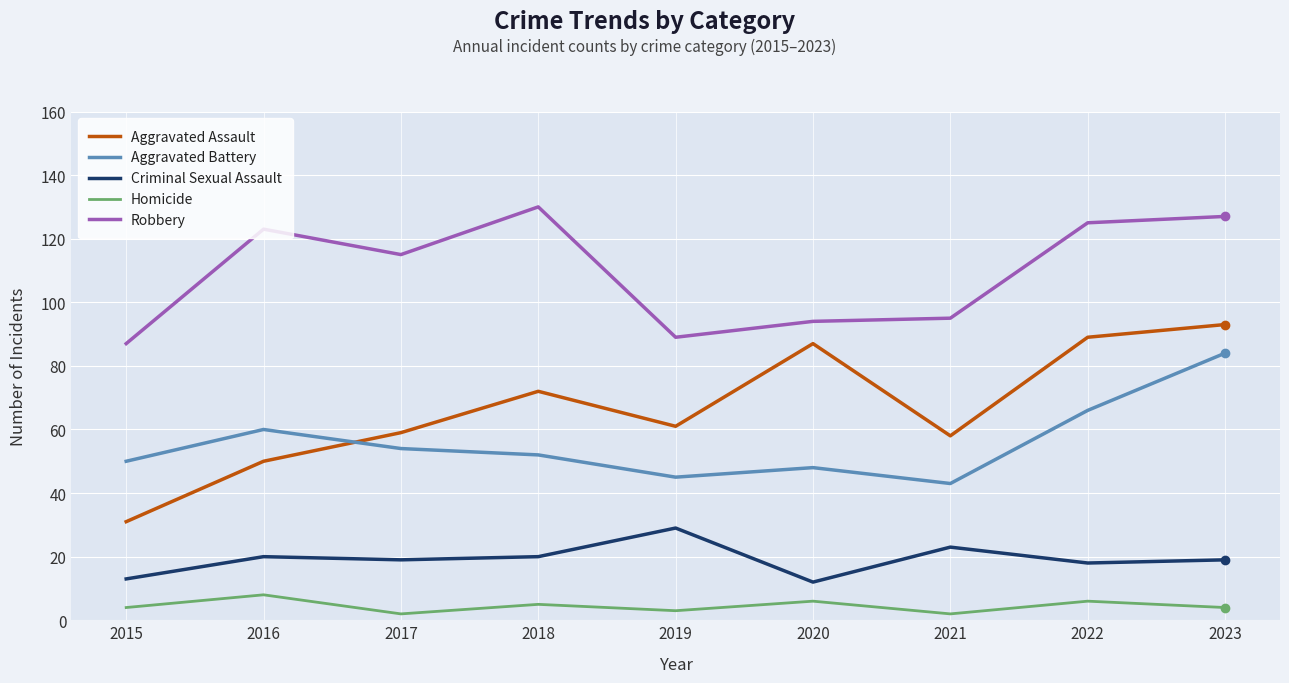

True or false: Robbery has a value of 163 at 2017.

False